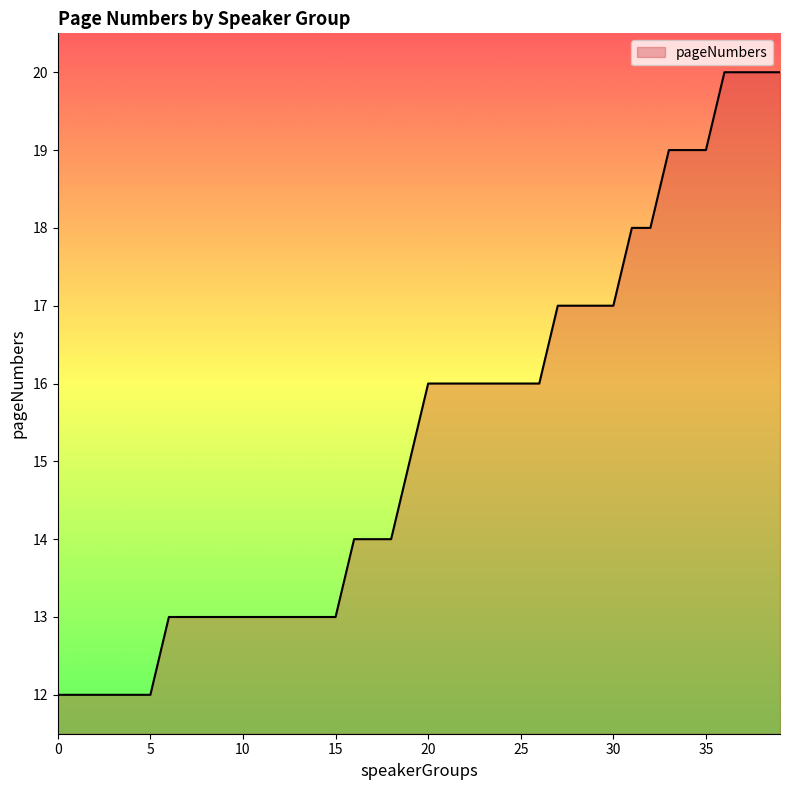

What is the smallest value displayed?

12